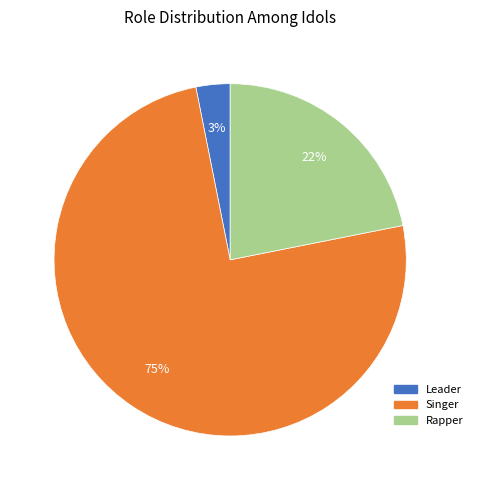

To the nearest percent, what is the average slice percentage?

33%